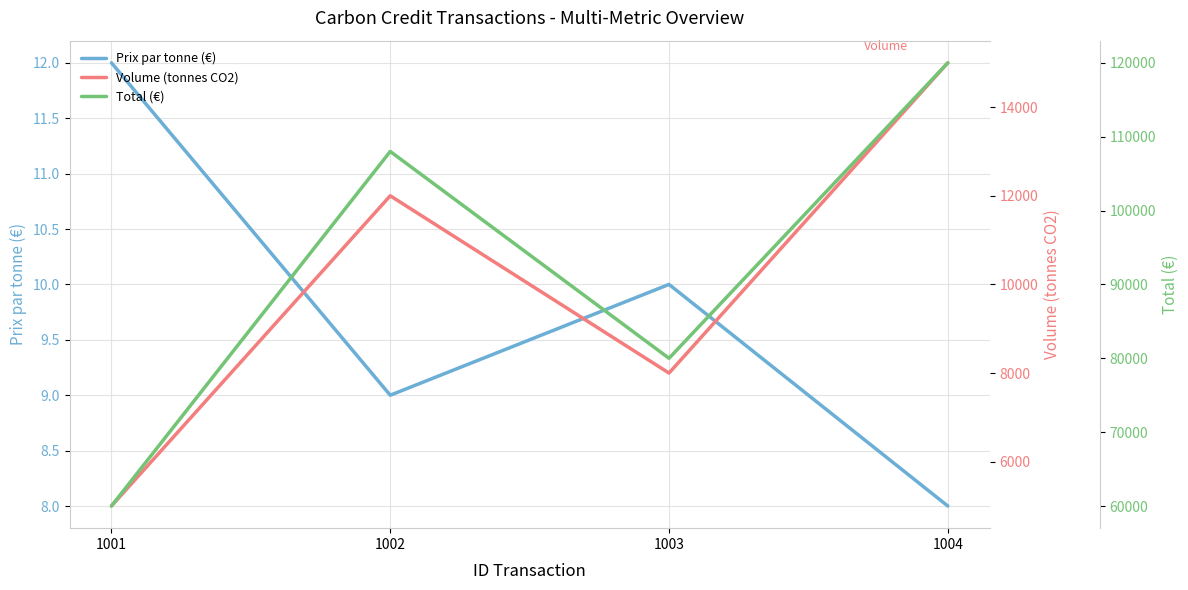

What are all the series names shown in the legend?

Prix par tonne (€), Volume (tonnes CO2), Total (€)